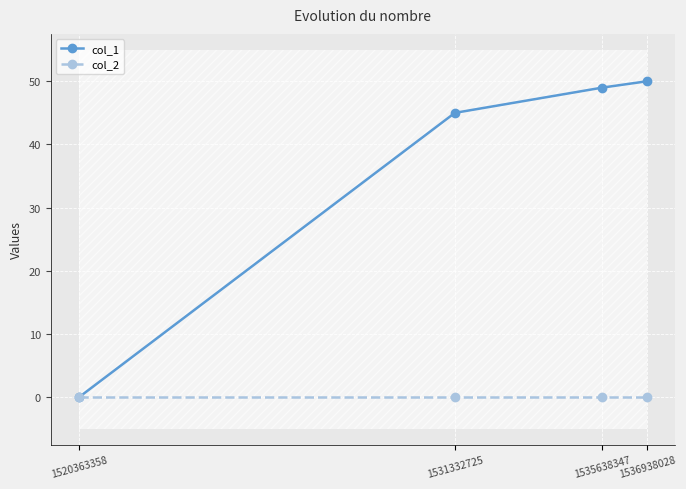

How many lines are shown in the chart?

2